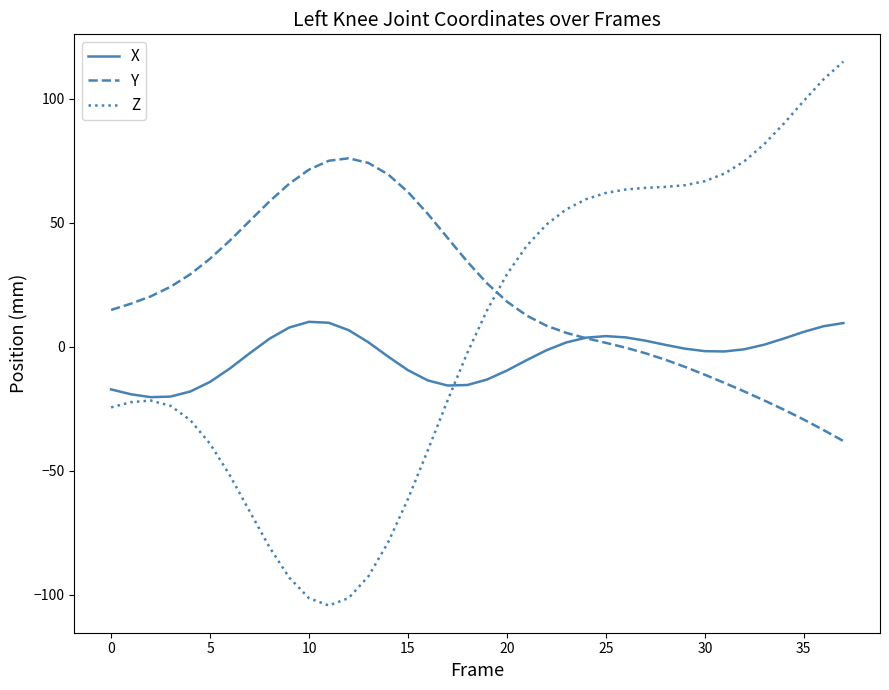

List the series in order of their peak value, highest first.

Z, Y, X